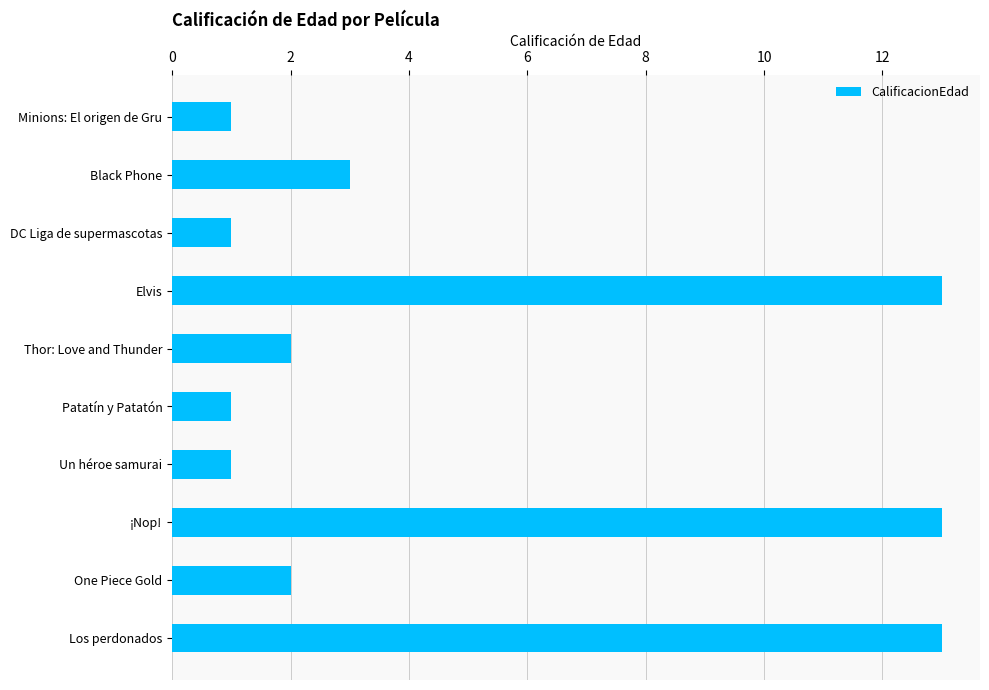

How many data points does each series have?

10